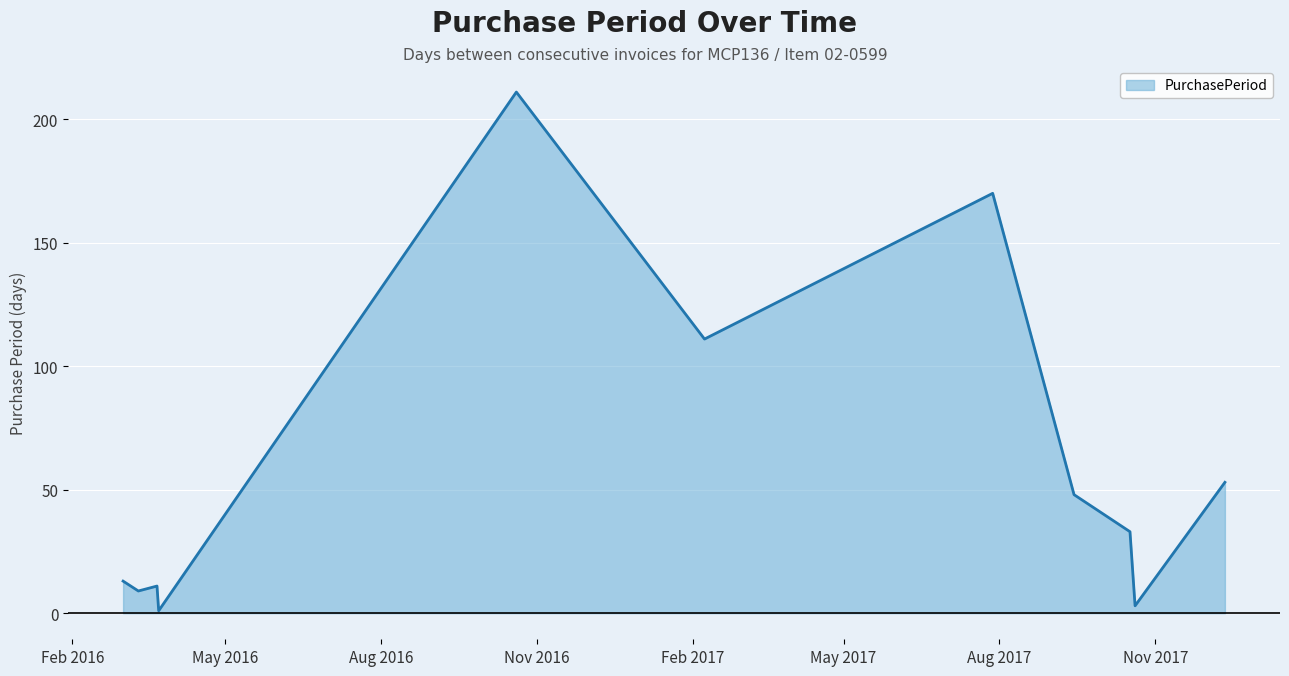

What is the difference between the maximum and minimum values?

210